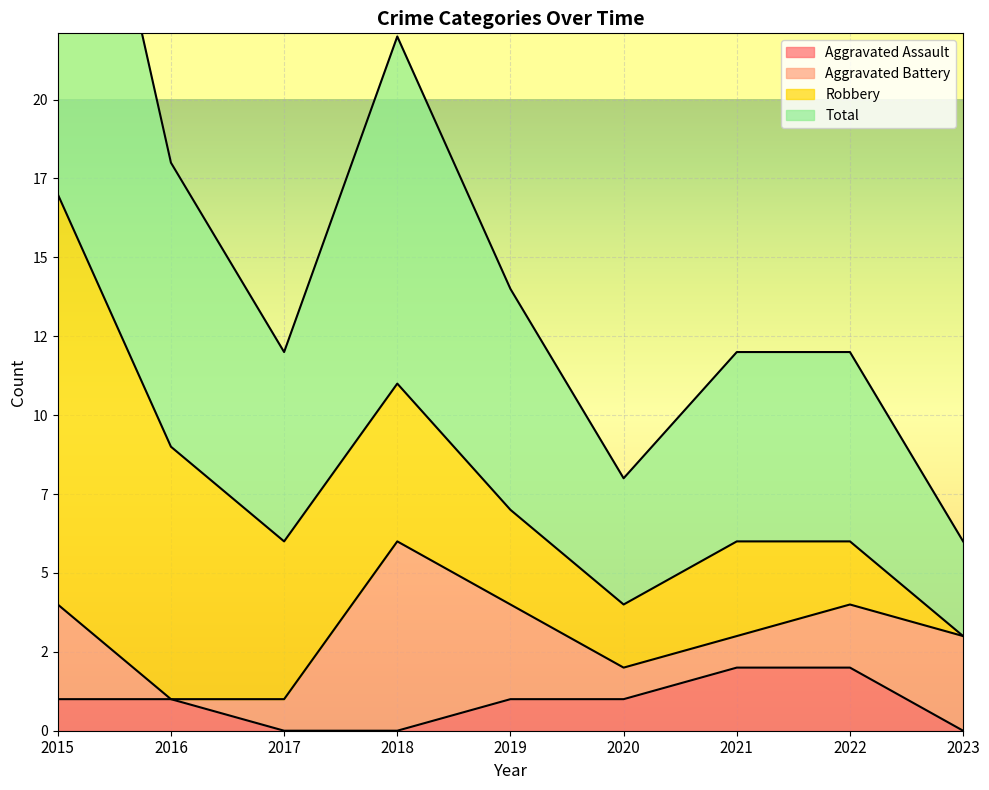

How many values in the Total series are below 6?

2